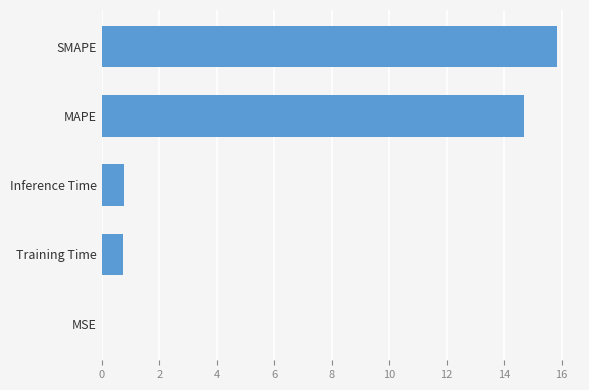

Read the value at Inference Time.

0.8